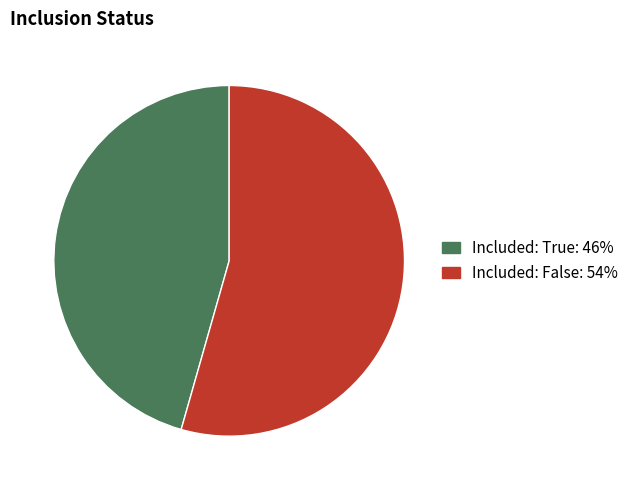

Which slice represents more than half of the pie?

Included: False